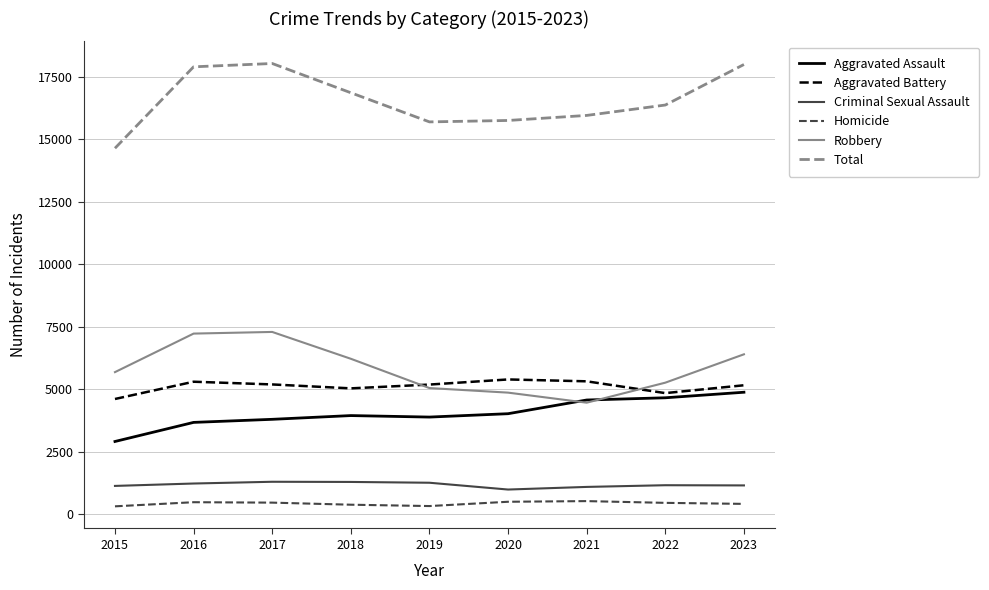

True or false: Total has a value of 15698 at 2019.

True